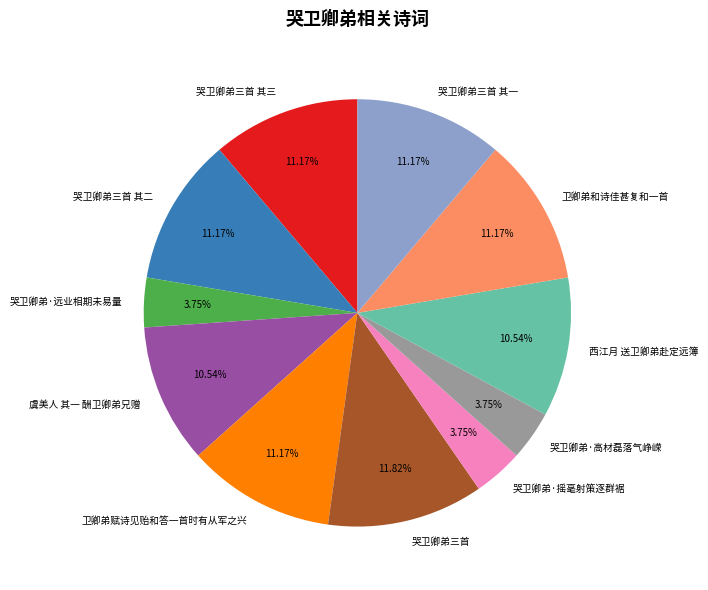

How many segments does this pie chart have?

11